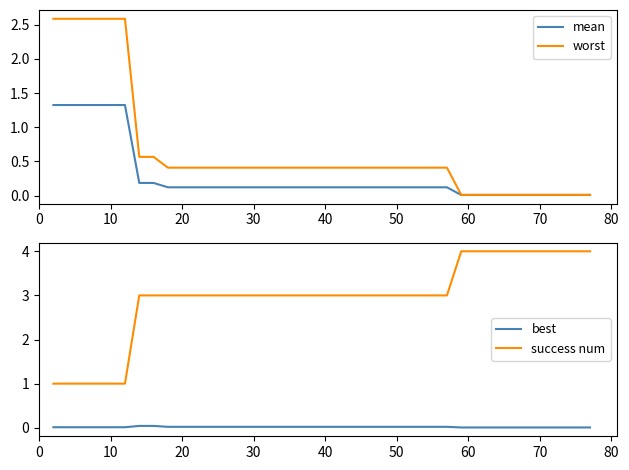

What is the highest value of the worst series?

2.6